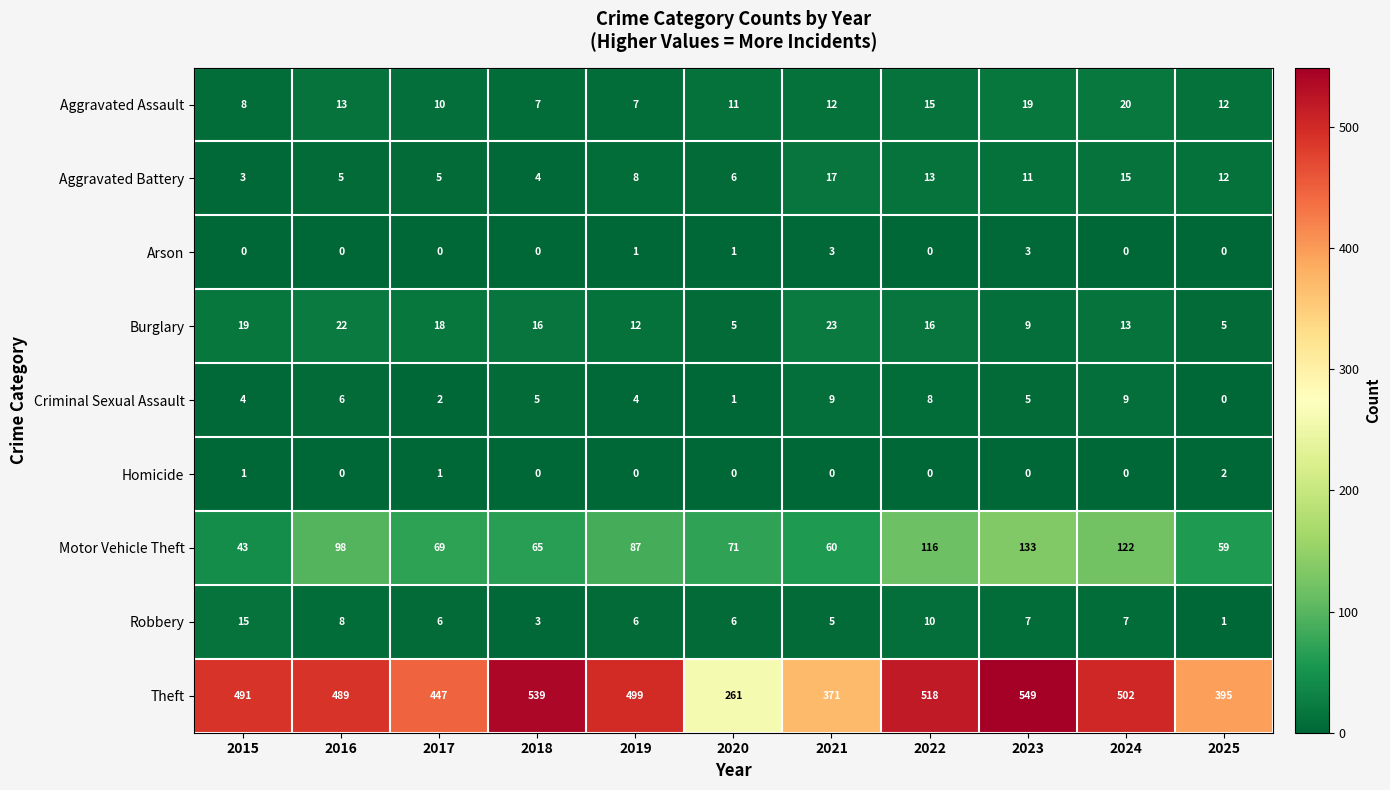

What is the difference between the highest and lowest values at 2021?

371